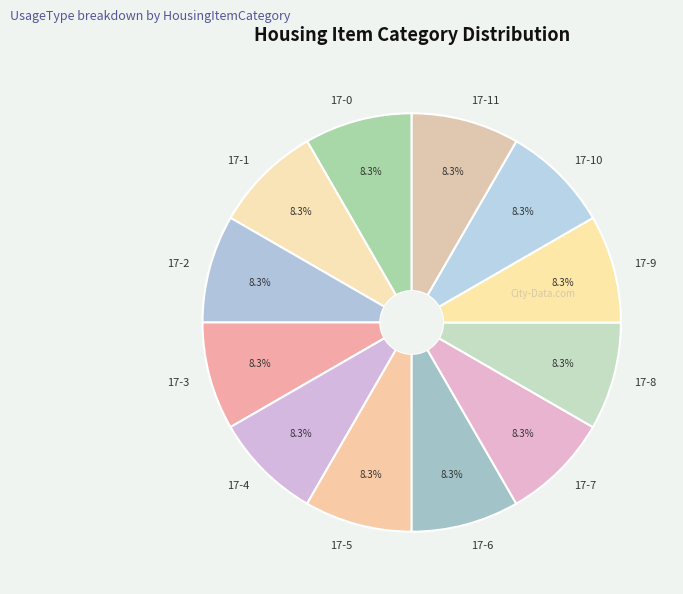

True or false: 17-0 accounts for 8% of the total.

True